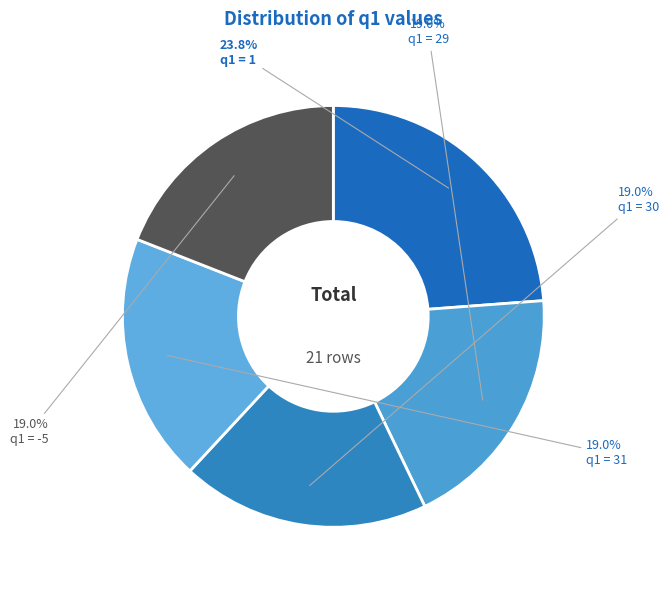

Is there a majority slice in this chart?

No